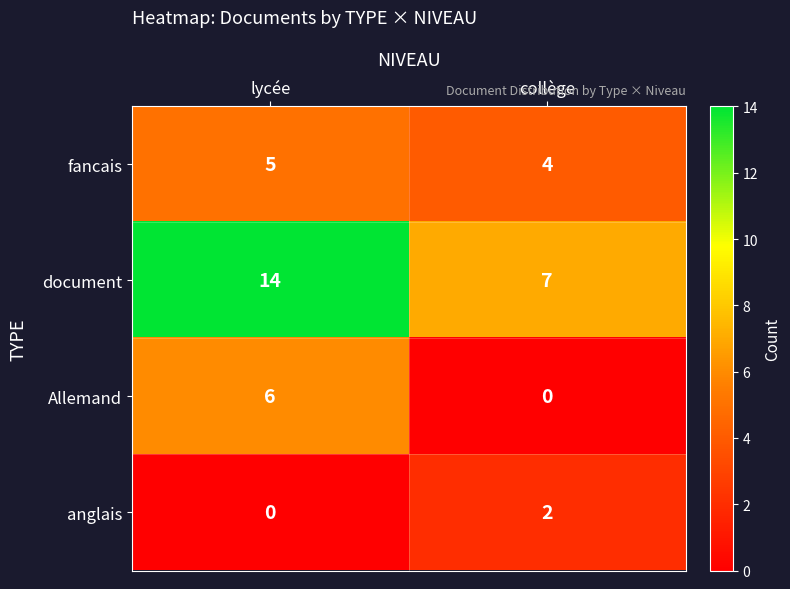

At which label is anglais closest to 1?

lycée